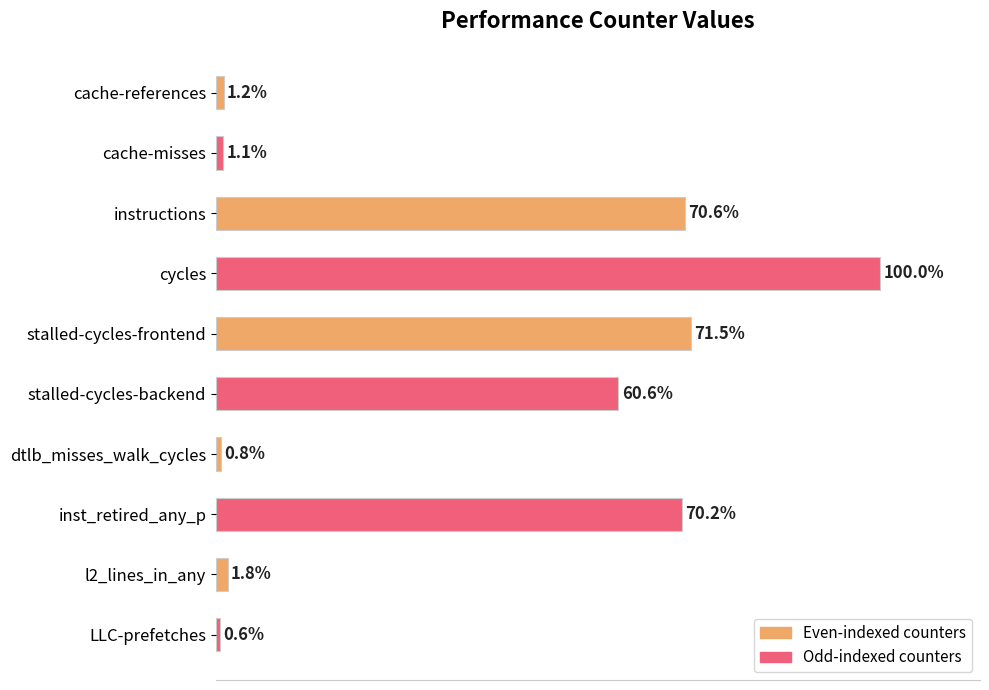

Are the bars grouped side by side (vs. stacked)?

No